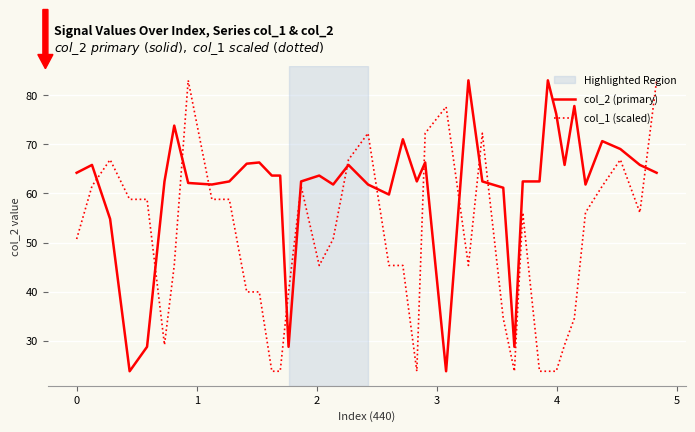

What is the difference between the maximum and minimum values in the col_1 (scaled) series?

59.3